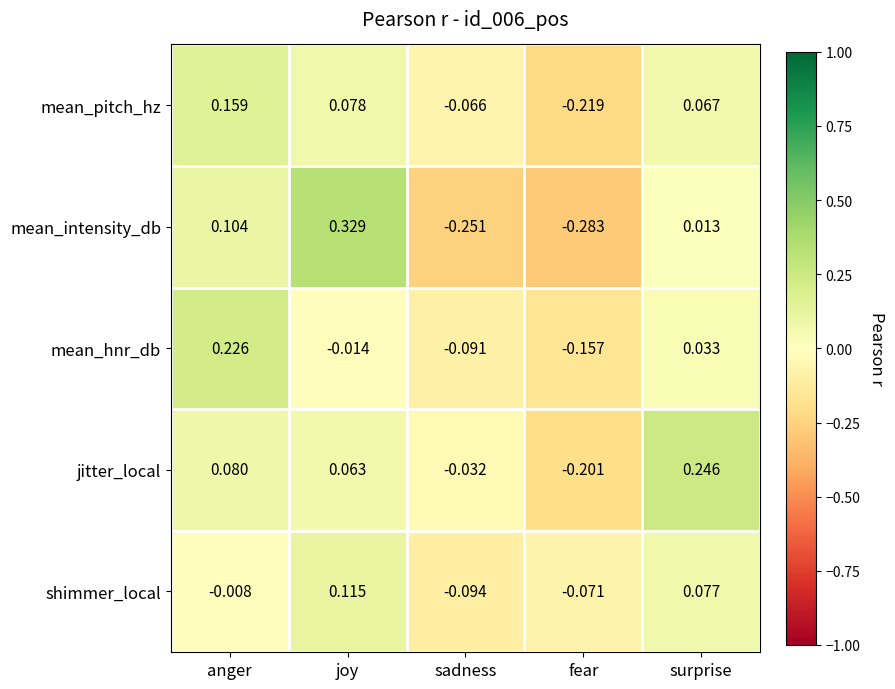

At which label does mean_intensity_db first exceed 0?

anger